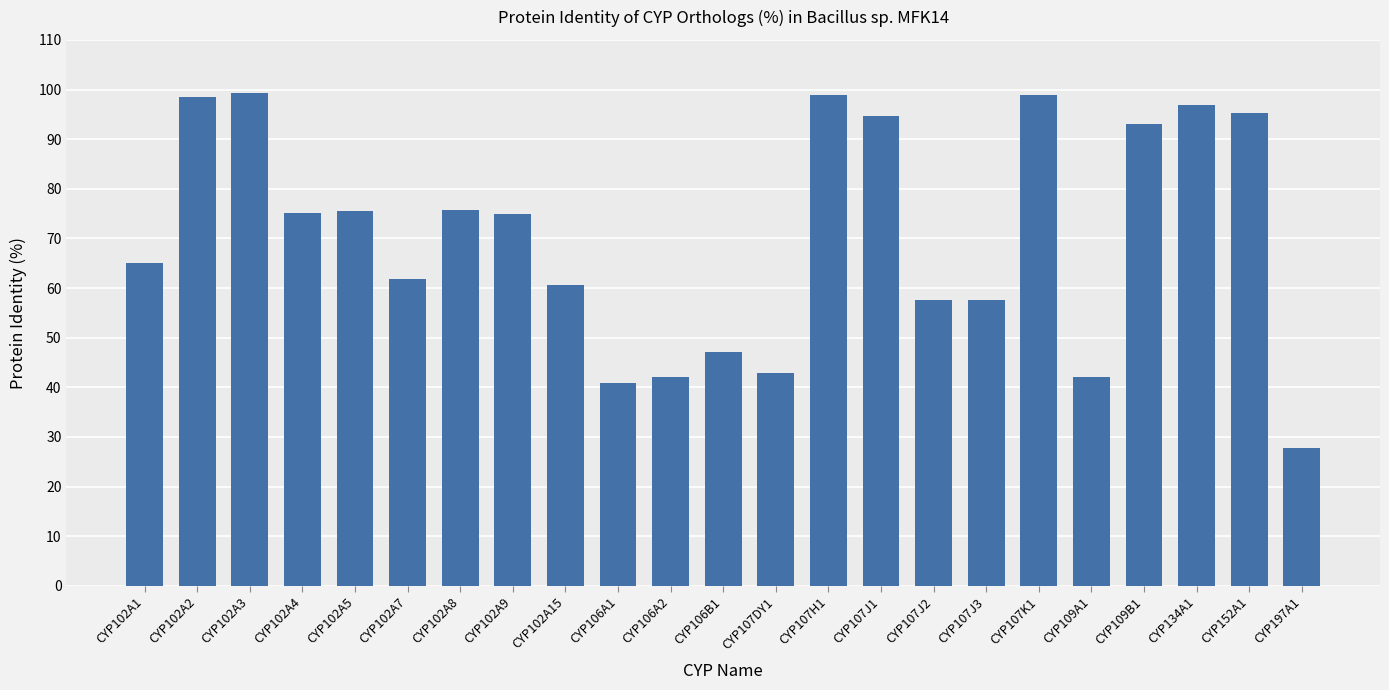

What is the label of the 5th bar from the right?

CYP109A1